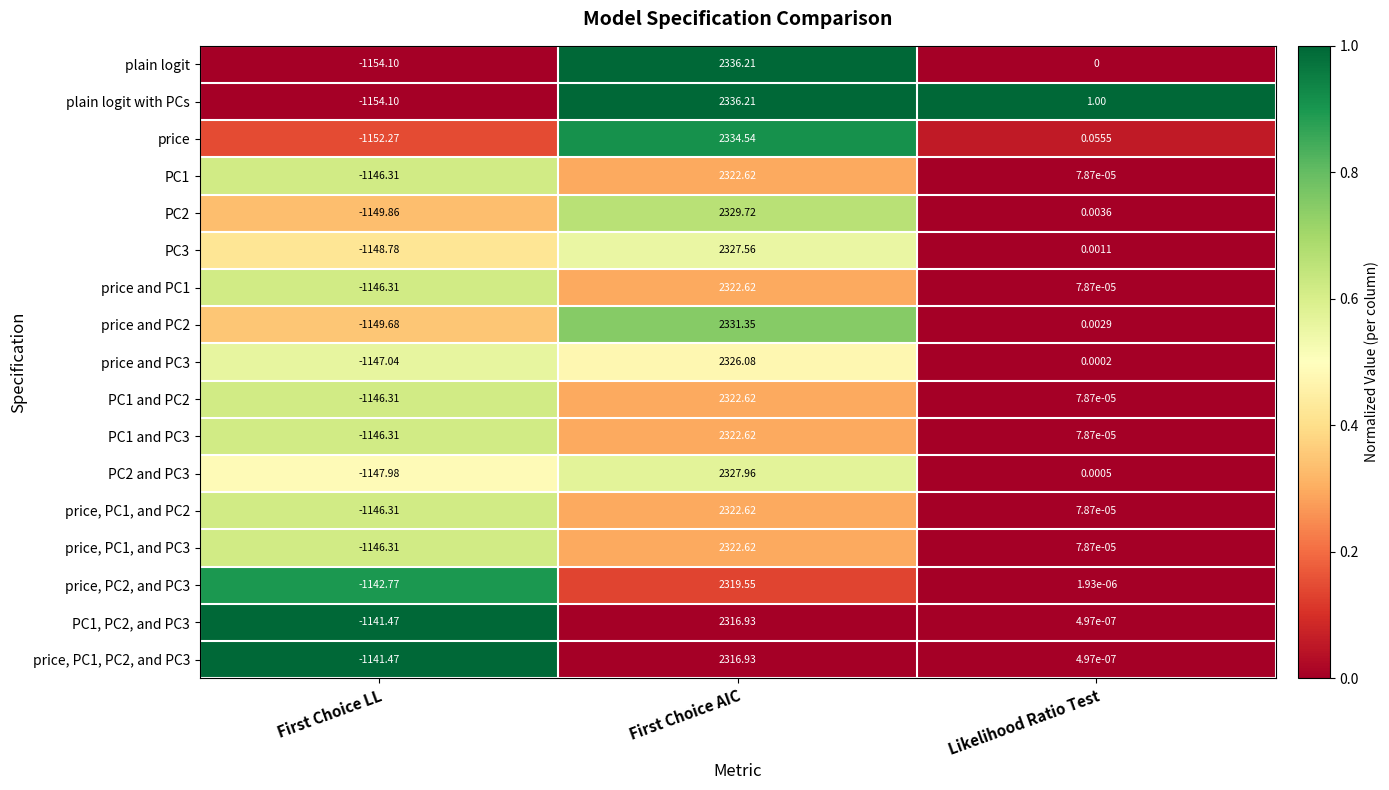

Is the value of plain logit at First Choice LL greater than the value of PC2 at Likelihood Ratio Test?

No